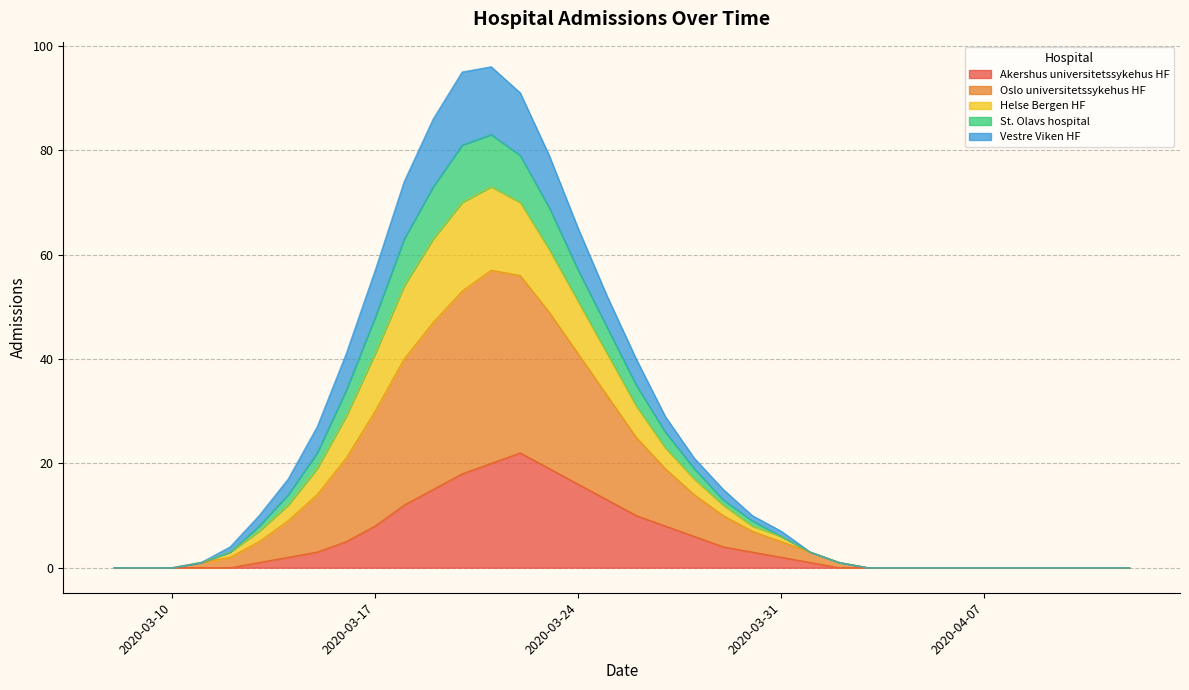

True or false: Akershus universitetssykehus HF has a value of 0 at 2020-04-07.

True